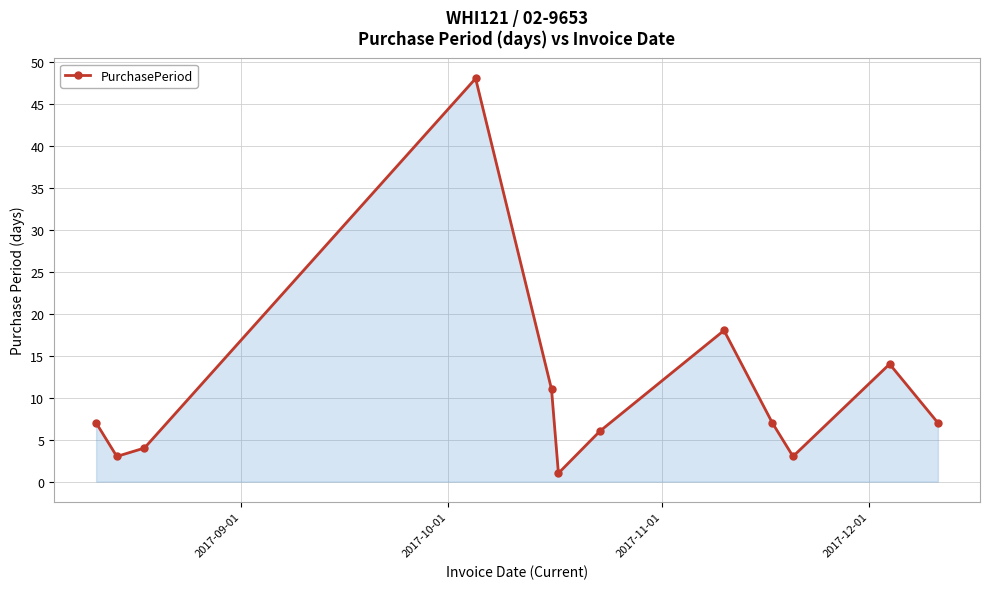

How many interior local valleys (lower than both neighbors) does the data have?

3